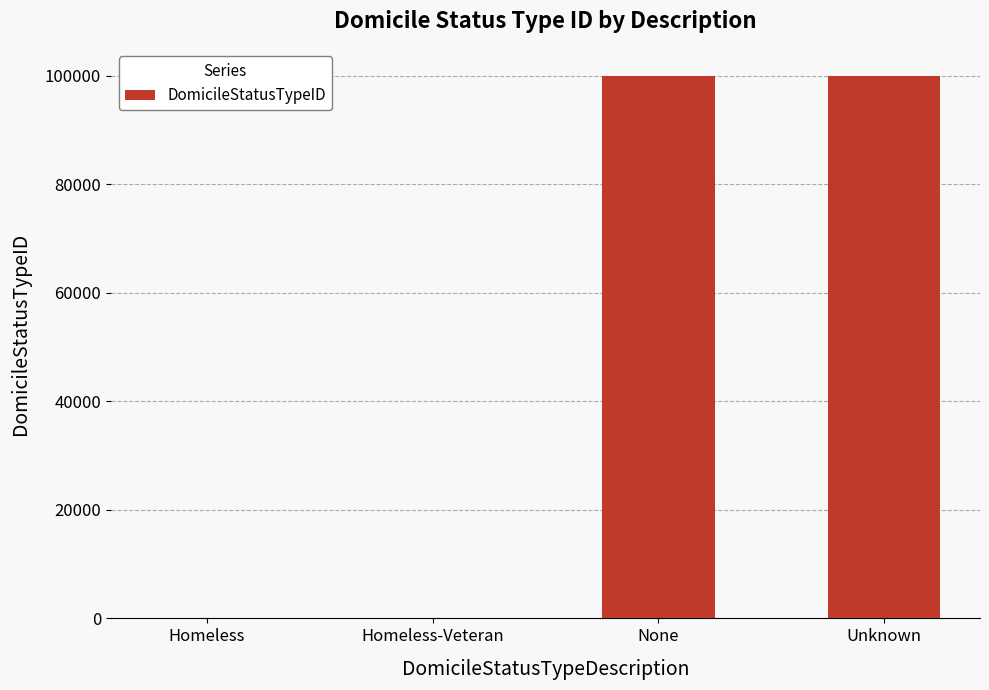

Approximately how many times larger is the value at Unknown compared to None?

1.0